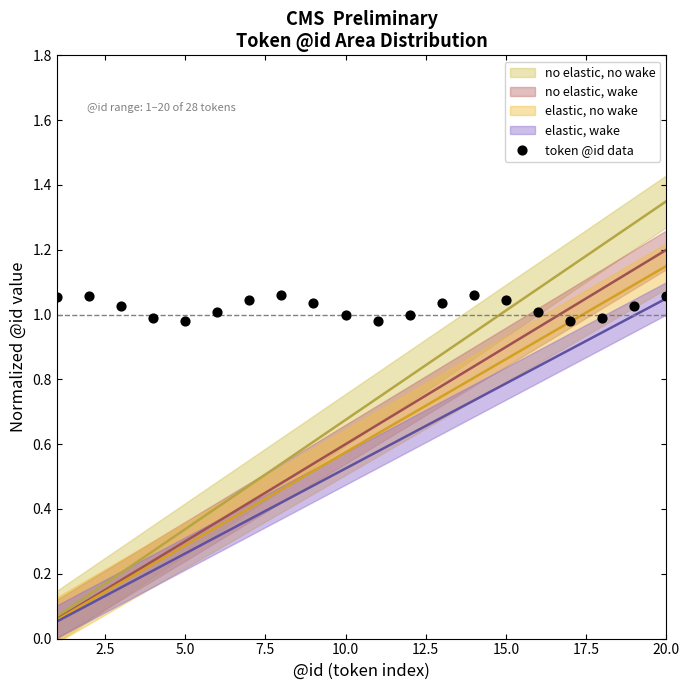

What is the range of X values (max minus min)?

19.0